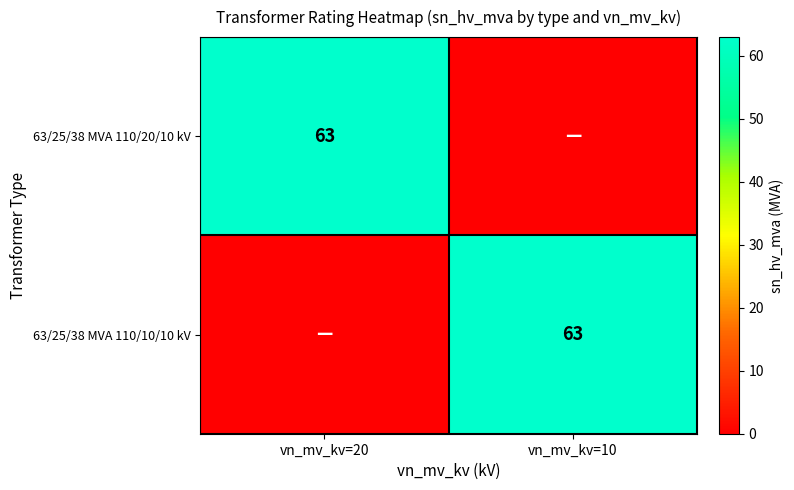

The 63/25/38 MVA 110/10/10 kV series shows 112 at vn_mv_kv=10. True or false?

False